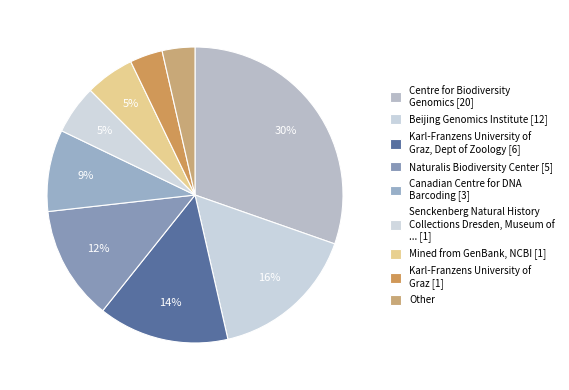

Does any single category account for the majority?

No